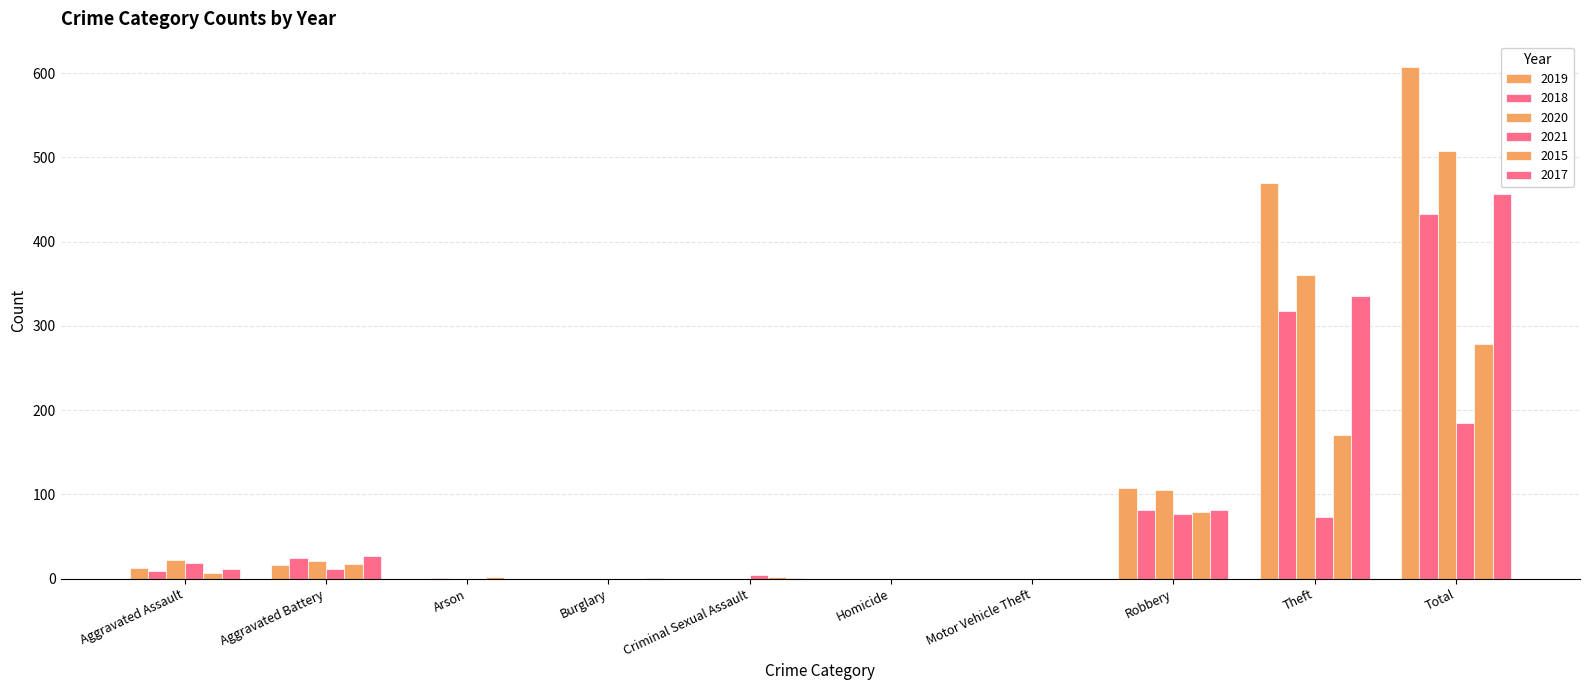

What is the difference between the second highest and minimum values in the 2018 series?

318